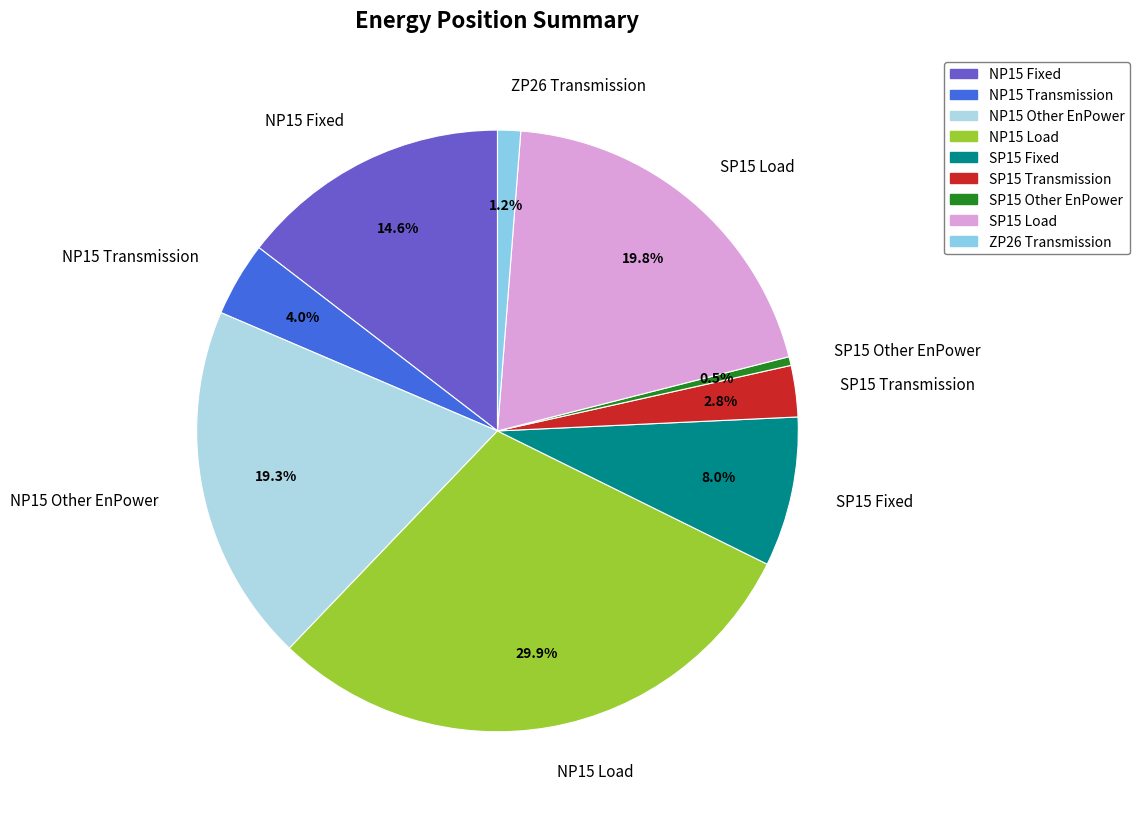

Is it true that SP15 Transmission is 3% of the pie?

True